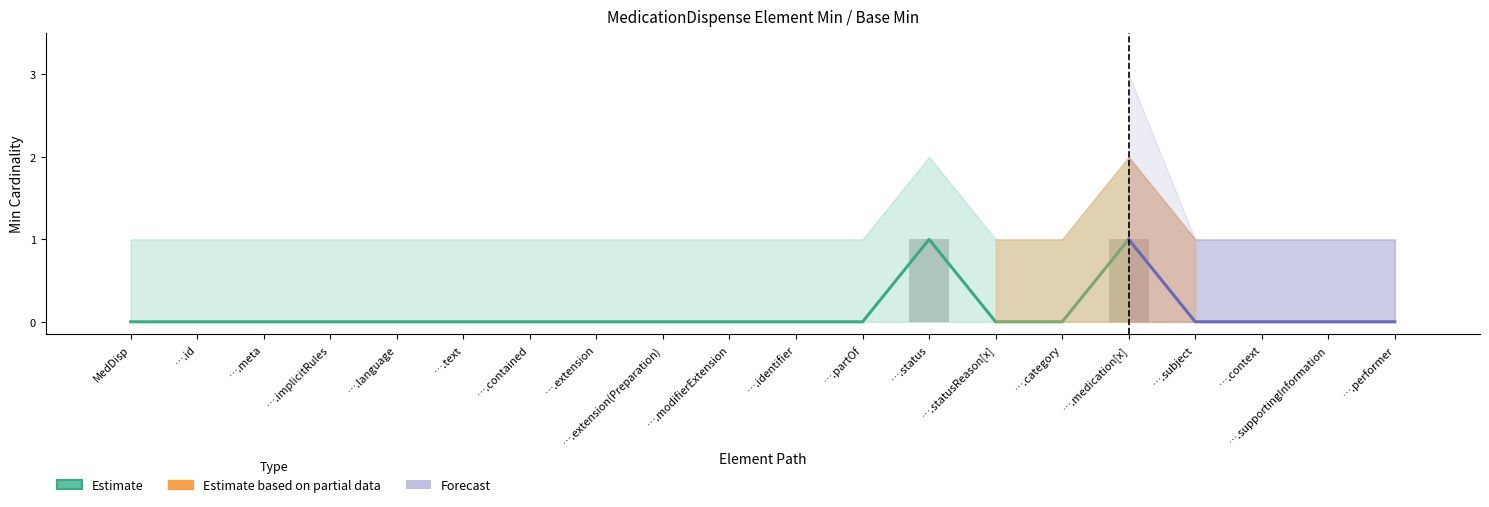

Is it true that the value at ….contained is 0?

True